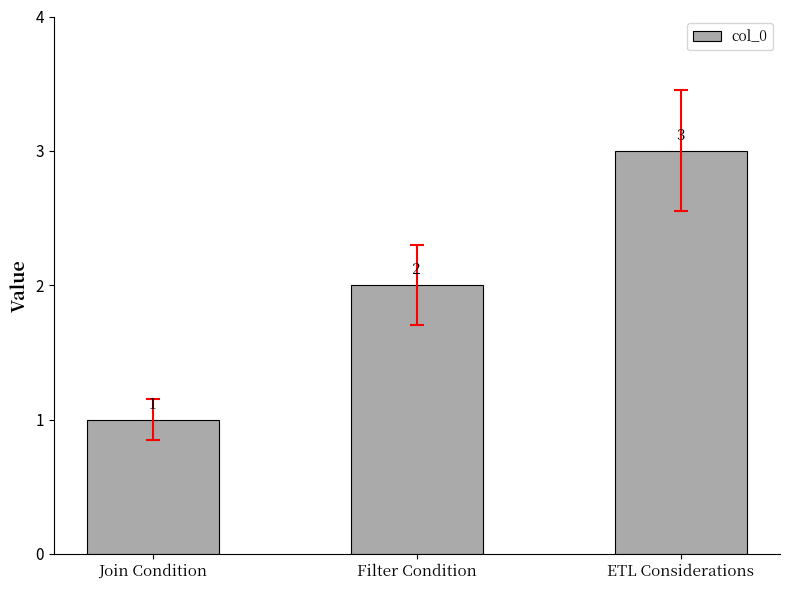

At which category does the chart reach its peak across all series?

ETL Considerations